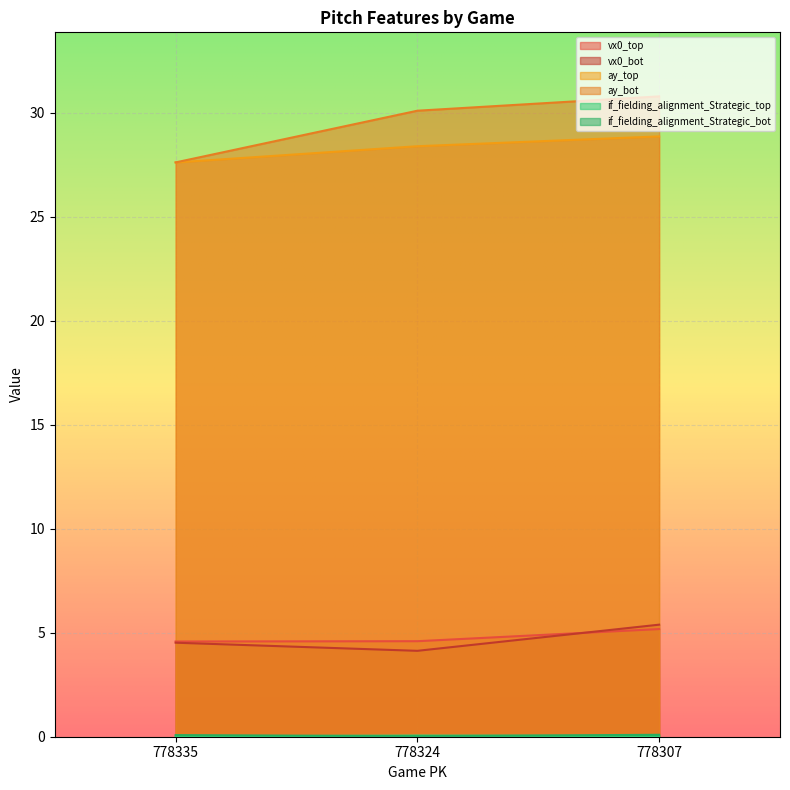

Which category has the lowest value across all series?

778335